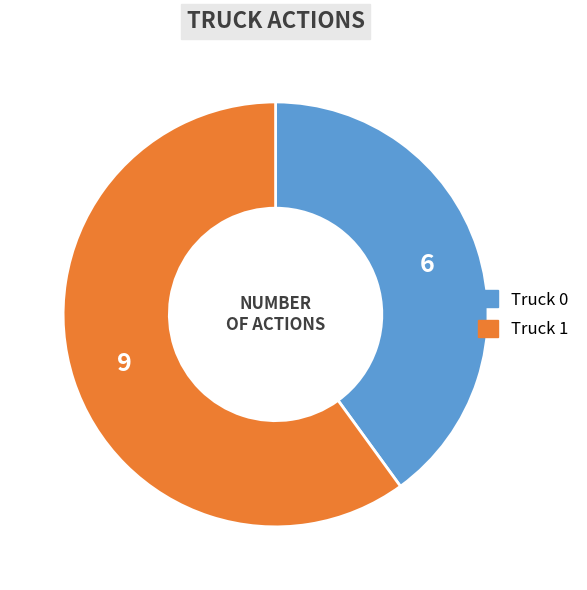

What is the ratio of the value at Truck 0 to the value at Truck 1?

0.7